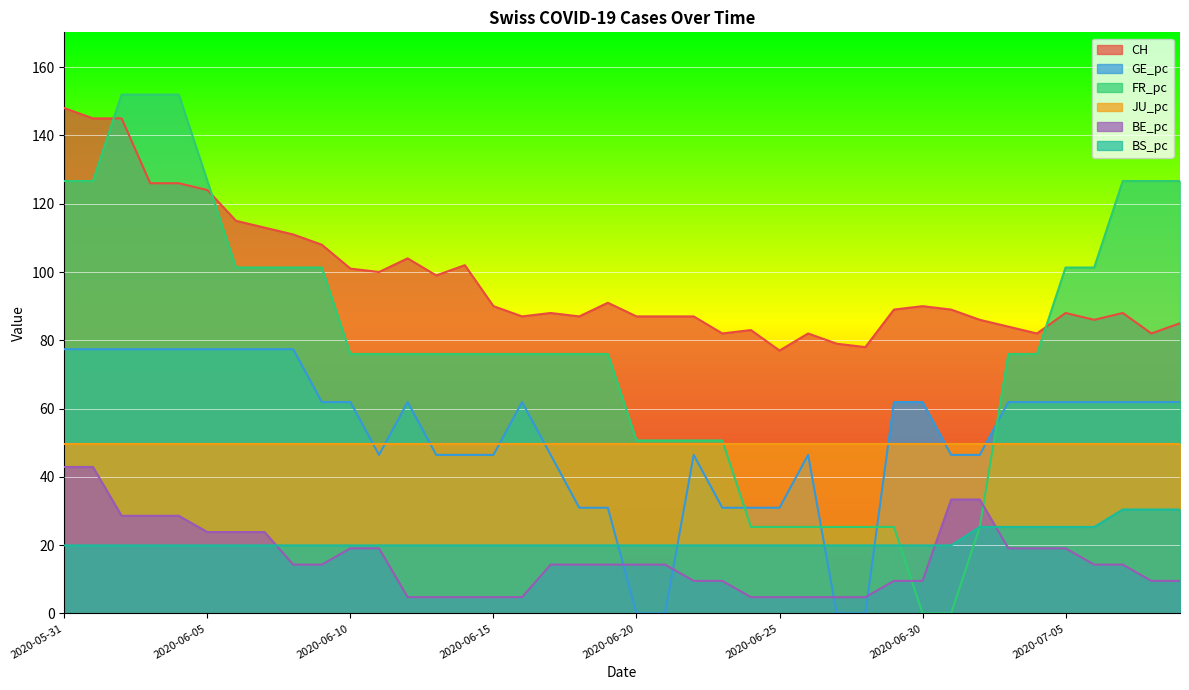

What is the maximum value for JU_pc?

49.7